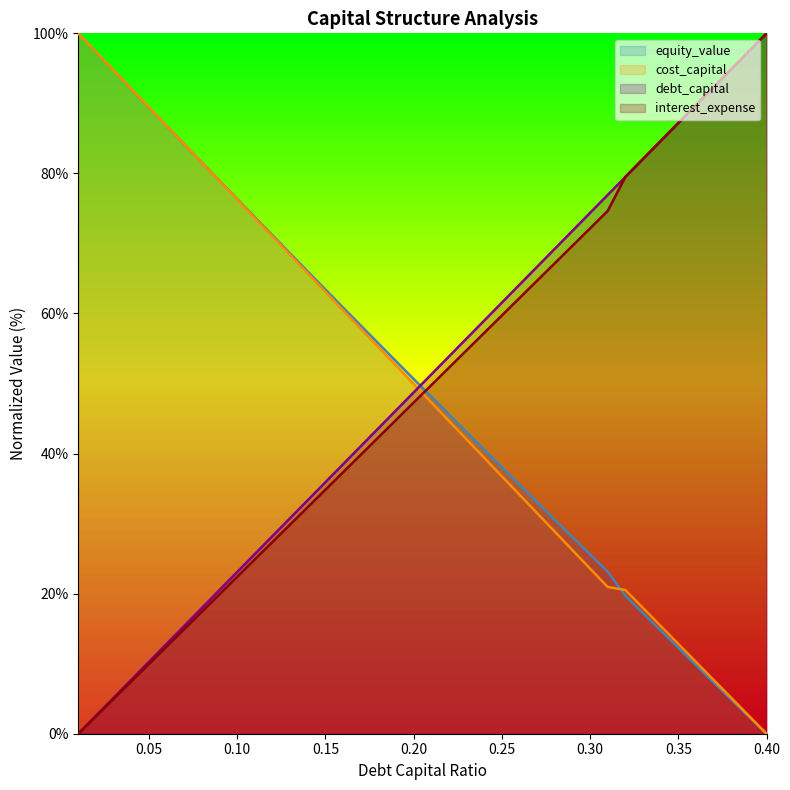

What is the difference between the equity_value values at 0.38 and 0.36?

4.9